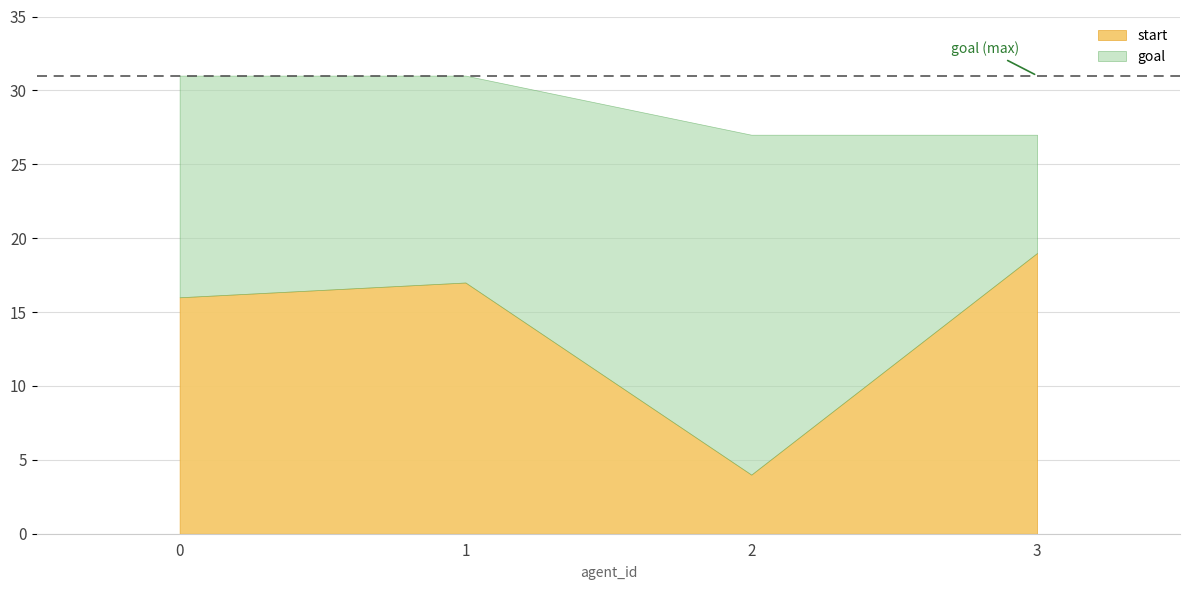

Which series has the largest total across all categories?

goal